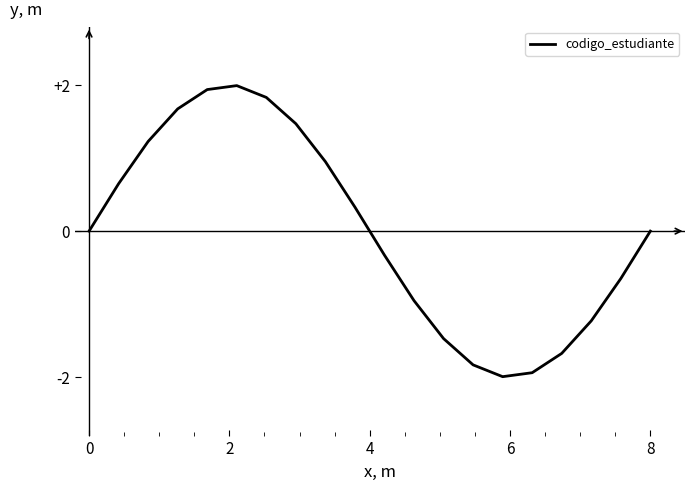

What is the minimum value shown in the chart?

-2.0